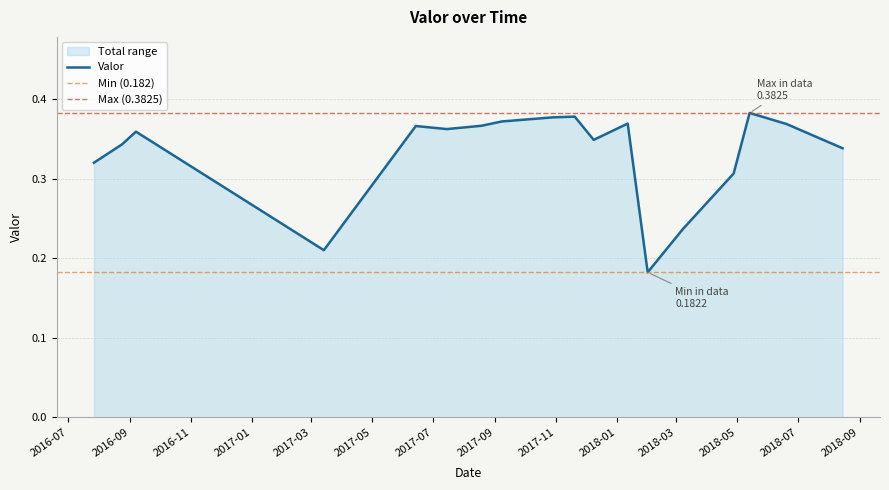

List the labels in order of value, largest first.

2018-05-14, 2017-11-20, 2017-10-29, 2017-09-08, 2018-01-12, 2018-06-20, 2017-08-19, 2017-06-14, 2017-07-15, 2016-09-07, 2017-12-09, 2016-08-24, 2018-08-15, 2016-07-27, 2018-04-28, 2018-03-08, 2017-03-14, 2018-02-01